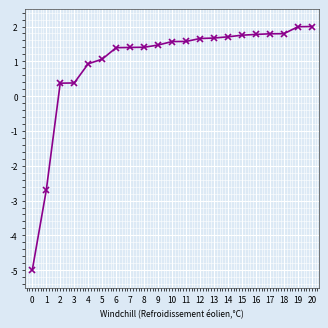

The chart shows a value of 2.0 at 7. True or false?

False